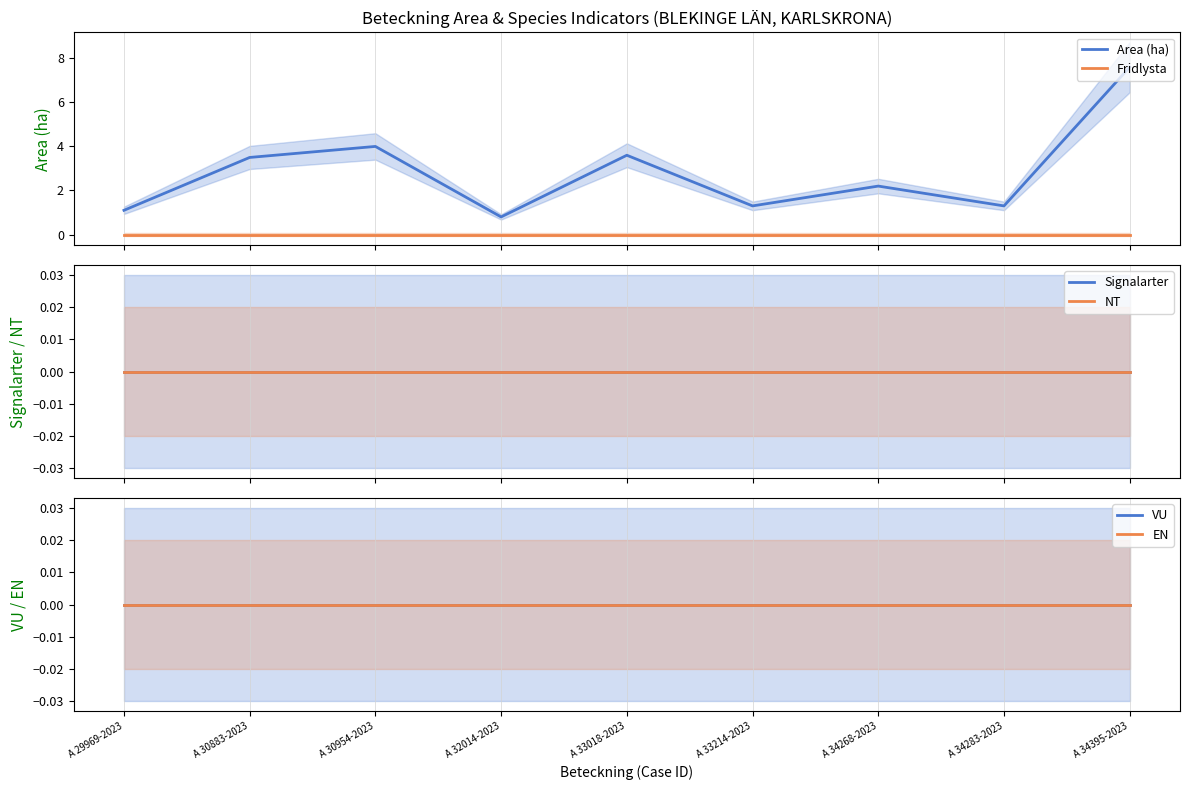

Reading left to right, extract all data points from this chart.

Area (ha): A 29969-2023=1.1	A 30883-2023=3.5	A 30954-2023=4.0	A 32014-2023=0.8	A 33018-2023=3.6	A 33214-2023=1.3	A 34268-2023=2.2	A 34283-2023=1.3	A 34395-2023=7.6
Fridlysta: A 29969-2023=0.0	A 30883-2023=0.0	A 30954-2023=0.0	A 32014-2023=0.0	A 33018-2023=0.0	A 33214-2023=0.0	A 34268-2023=0.0	A 34283-2023=0.0	A 34395-2023=0.0
Signalarter: A 29969-2023=0.0	A 30883-2023=0.0	A 30954-2023=0.0	A 32014-2023=0.0	A 33018-2023=0.0	A 33214-2023=0.0	A 34268-2023=0.0	A 34283-2023=0.0	A 34395-2023=0.0
NT: A 29969-2023=0.0	A 30883-2023=0.0	A 30954-2023=0.0	A 32014-2023=0.0	A 33018-2023=0.0	A 33214-2023=0.0	A 34268-2023=0.0	A 34283-2023=0.0	A 34395-2023=0.0
VU: A 29969-2023=0.0	A 30883-2023=0.0	A 30954-2023=0.0	A 32014-2023=0.0	A 33018-2023=0.0	A 33214-2023=0.0	A 34268-2023=0.0	A 34283-2023=0.0	A 34395-2023=0.0
EN: A 29969-2023=0.0	A 30883-2023=0.0	A 30954-2023=0.0	A 32014-2023=0.0	A 33018-2023=0.0	A 33214-2023=0.0	A 34268-2023=0.0	A 34283-2023=0.0	A 34395-2023=0.0